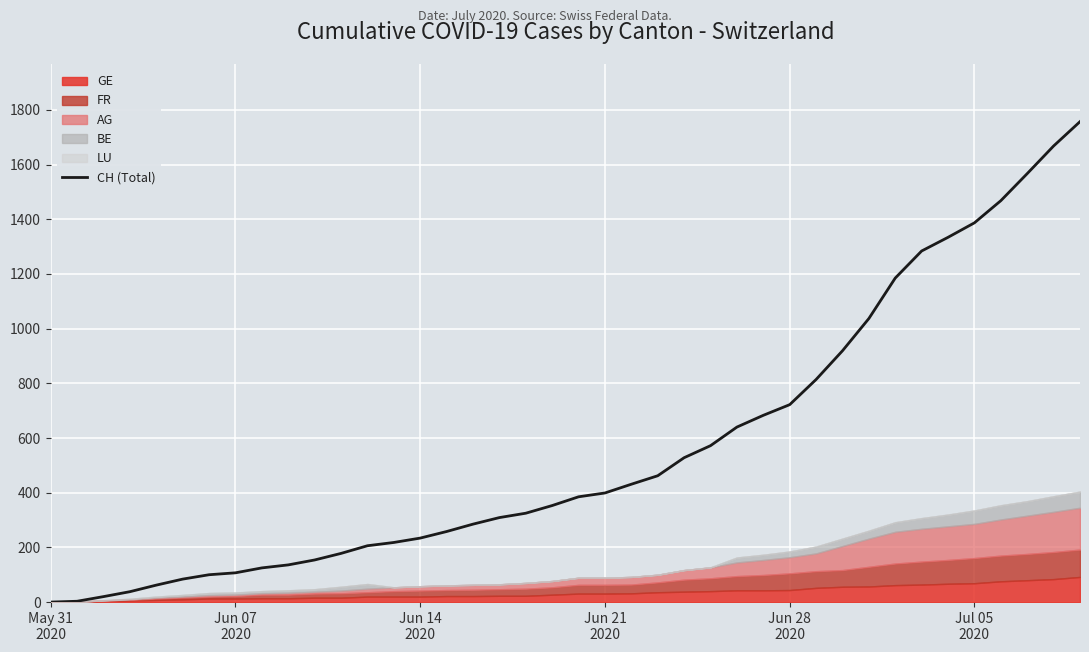

How many values are above zero?

39